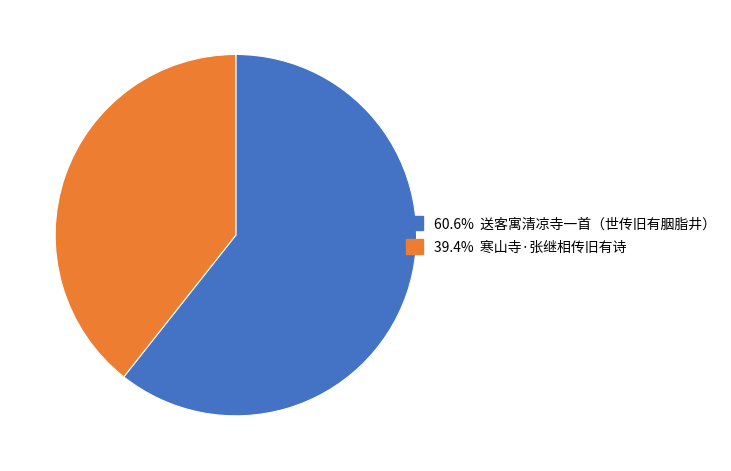

Is there any slice that represents more than half of the pie?

Yes